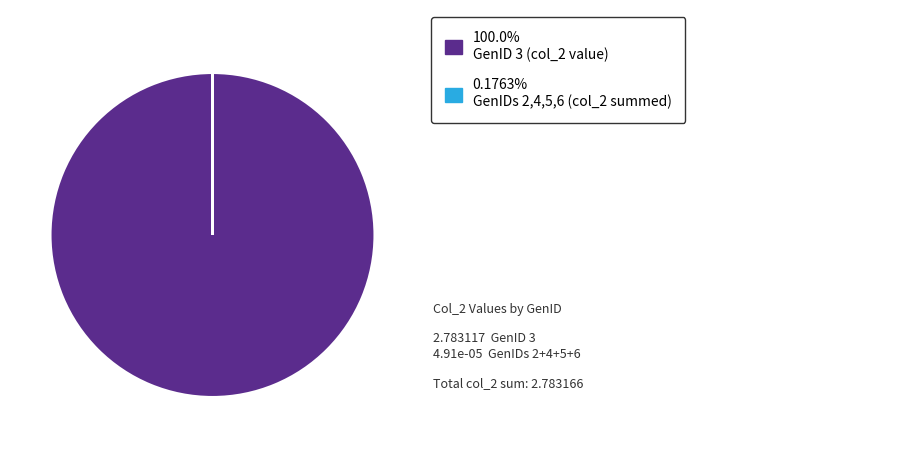

Is there a majority slice in this chart?

Yes